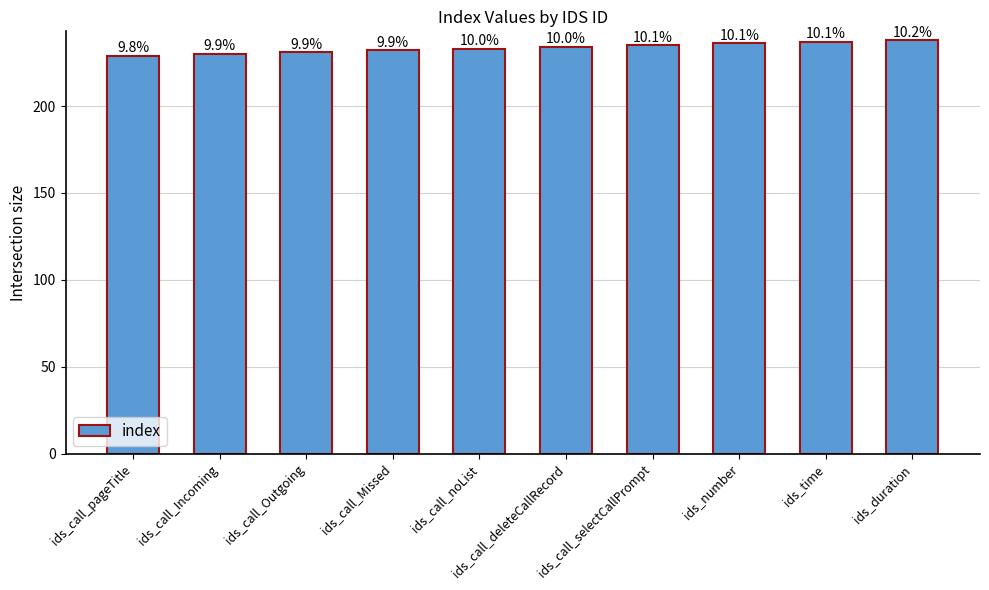

The chart shows a value of 237 at ids_time. True or false?

True